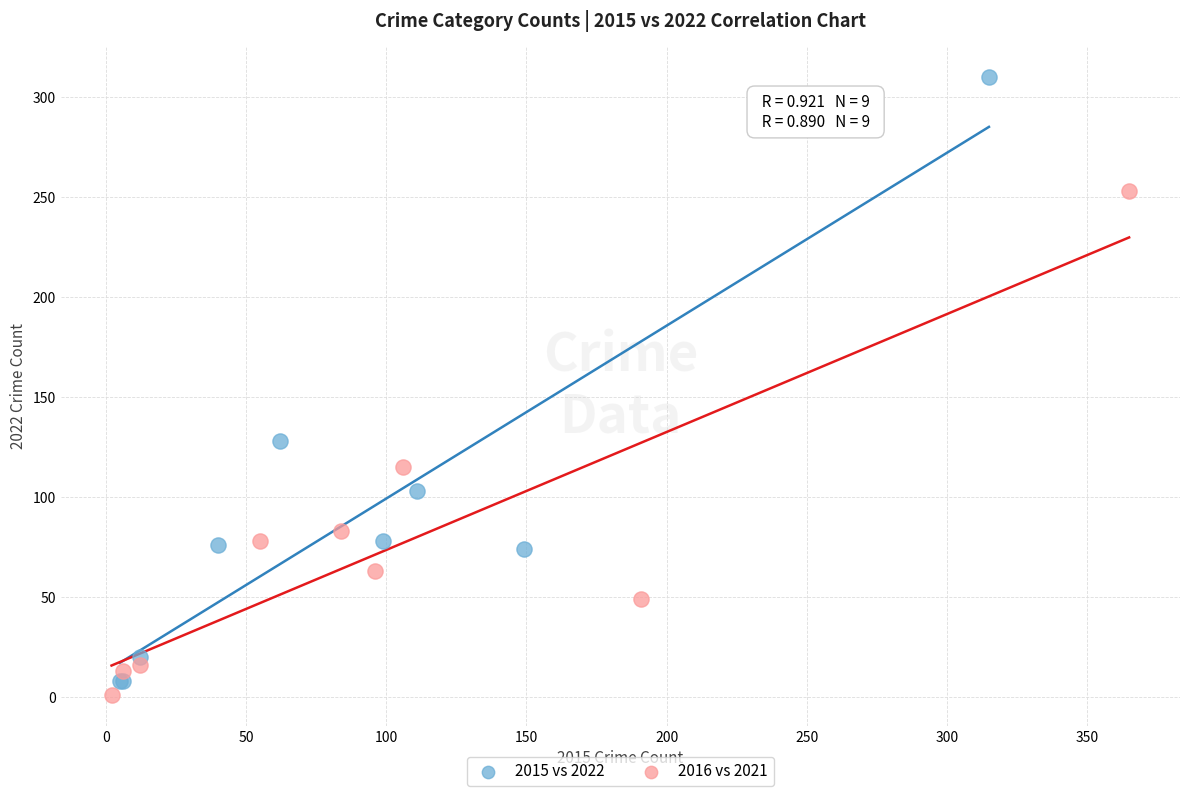

Which series has the largest Y range (max minus min)?

2015 vs 2022